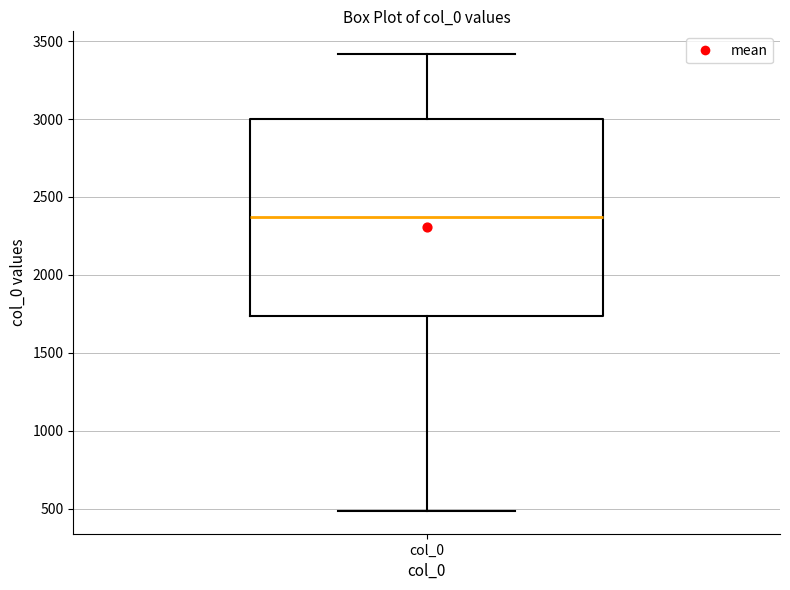

Read this box plot against the y-axis: the position of the median line, the range covered by the box, and the ends of both whiskers. The values are not printed on the chart, so give them approximately, as read against the axis.

median 2350, box 1750 to 3000, whiskers 500 to 3400